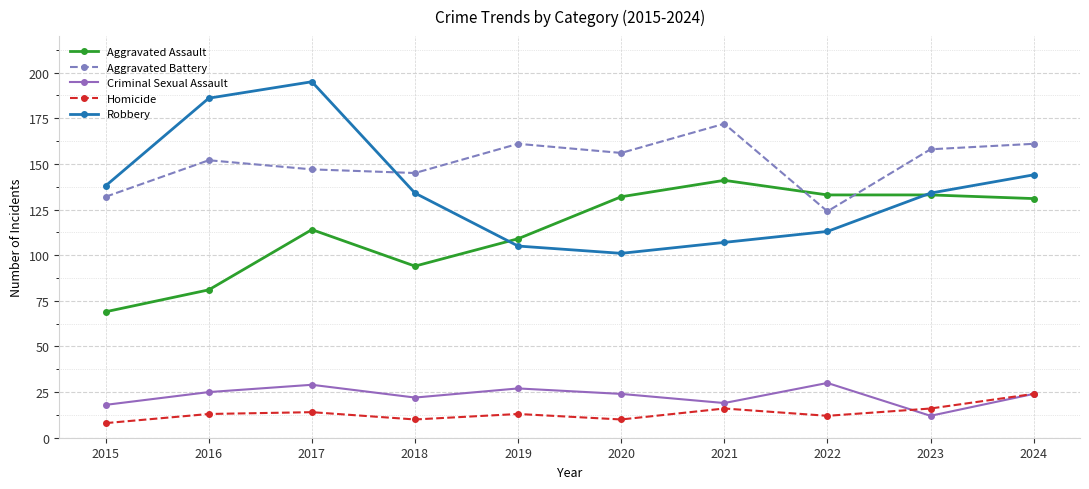

What is the difference between the highest and lowest values at 2020?

146